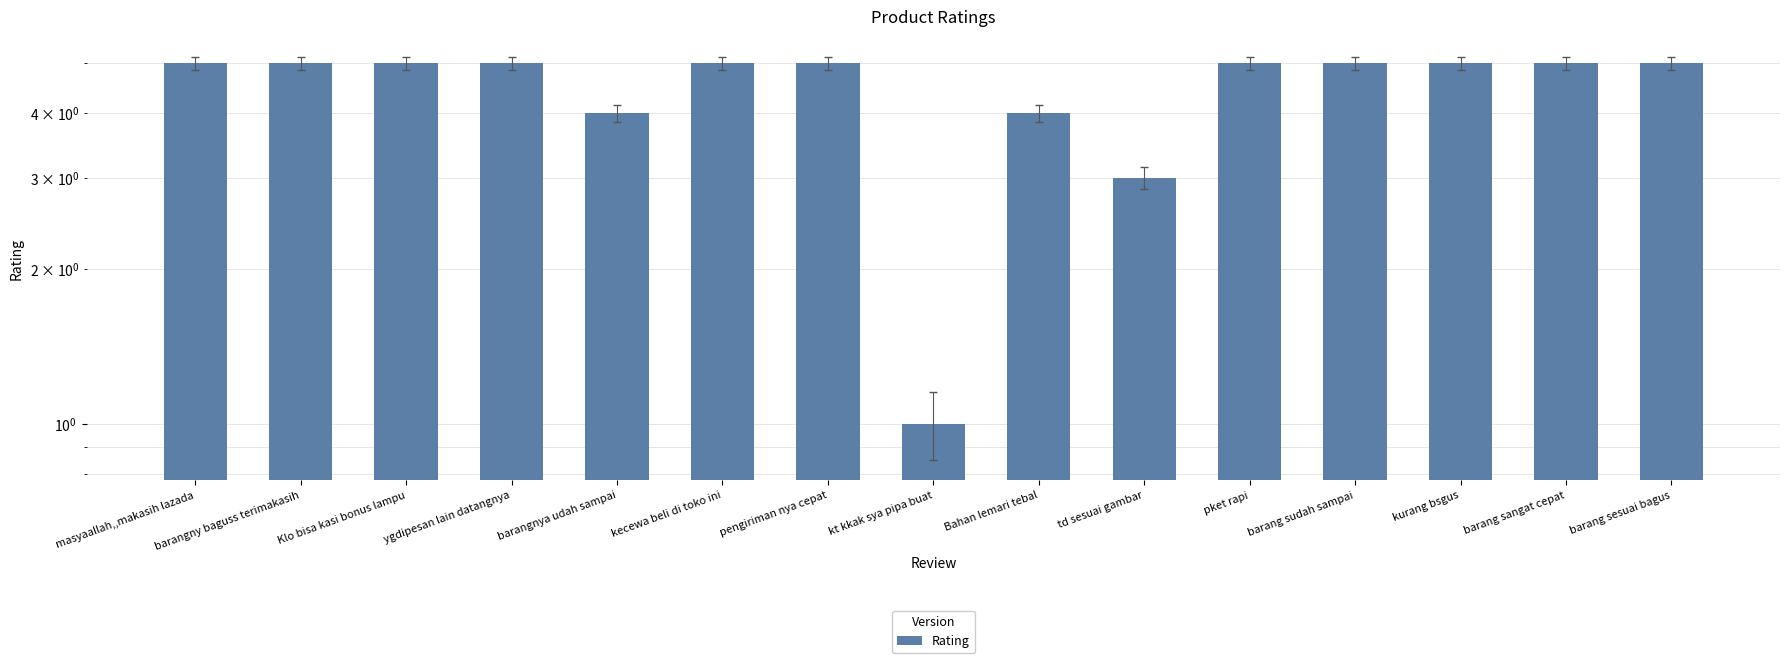

Is it true that the value at kecewa beli di toko ini is 2?

False